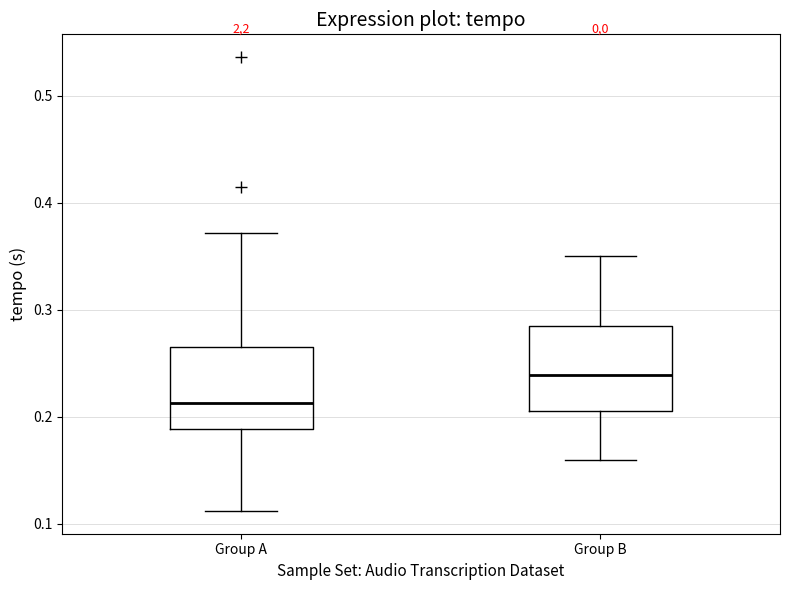

Reading left to right, read every box against the y-axis: the position of its median line, the range the box covers, and the ends of its whiskers. The values are not printed on the chart, so give them approximately, as read against the axis.

Group A: median 0.21, box 0.19 to 0.26, whiskers 0.11 to 0.37
Group B: median 0.24, box 0.21 to 0.29, whiskers 0.16 to 0.35